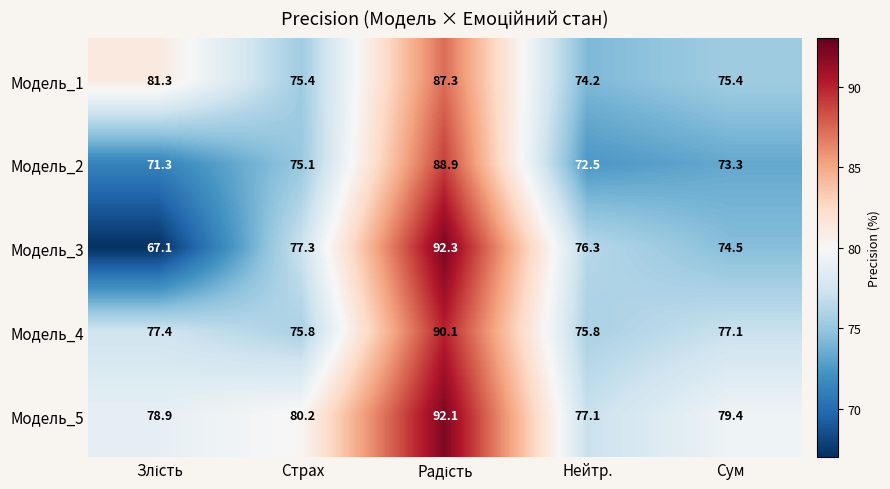

At Нейтр., list the series in order from smallest to largest.

Модель_2, Модель_1, Модель_4, Модель_3, Модель_5